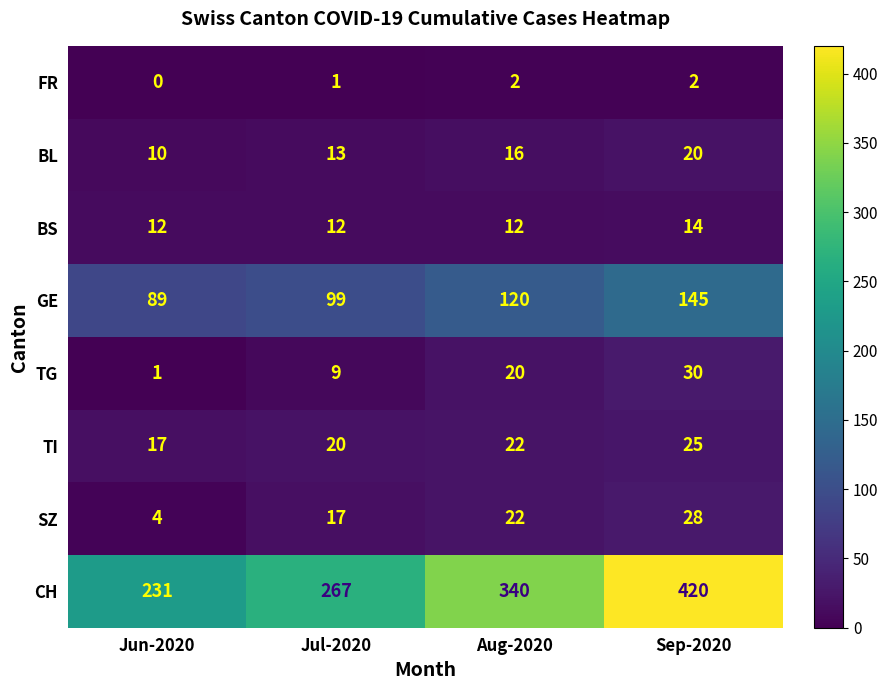

What is the sum of all TG values?

60